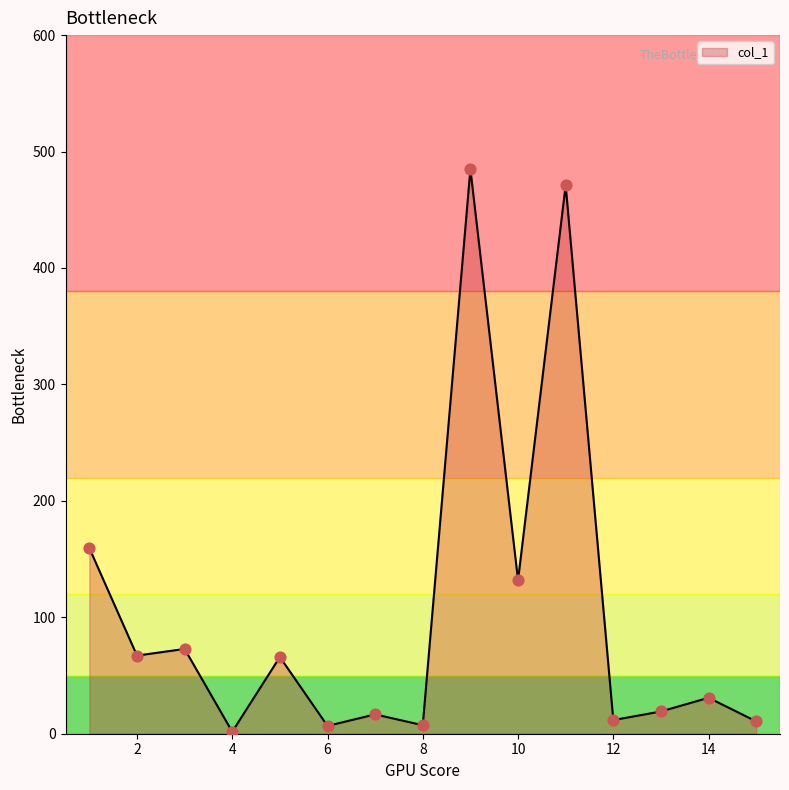

What is the greatest value displayed?

484.9